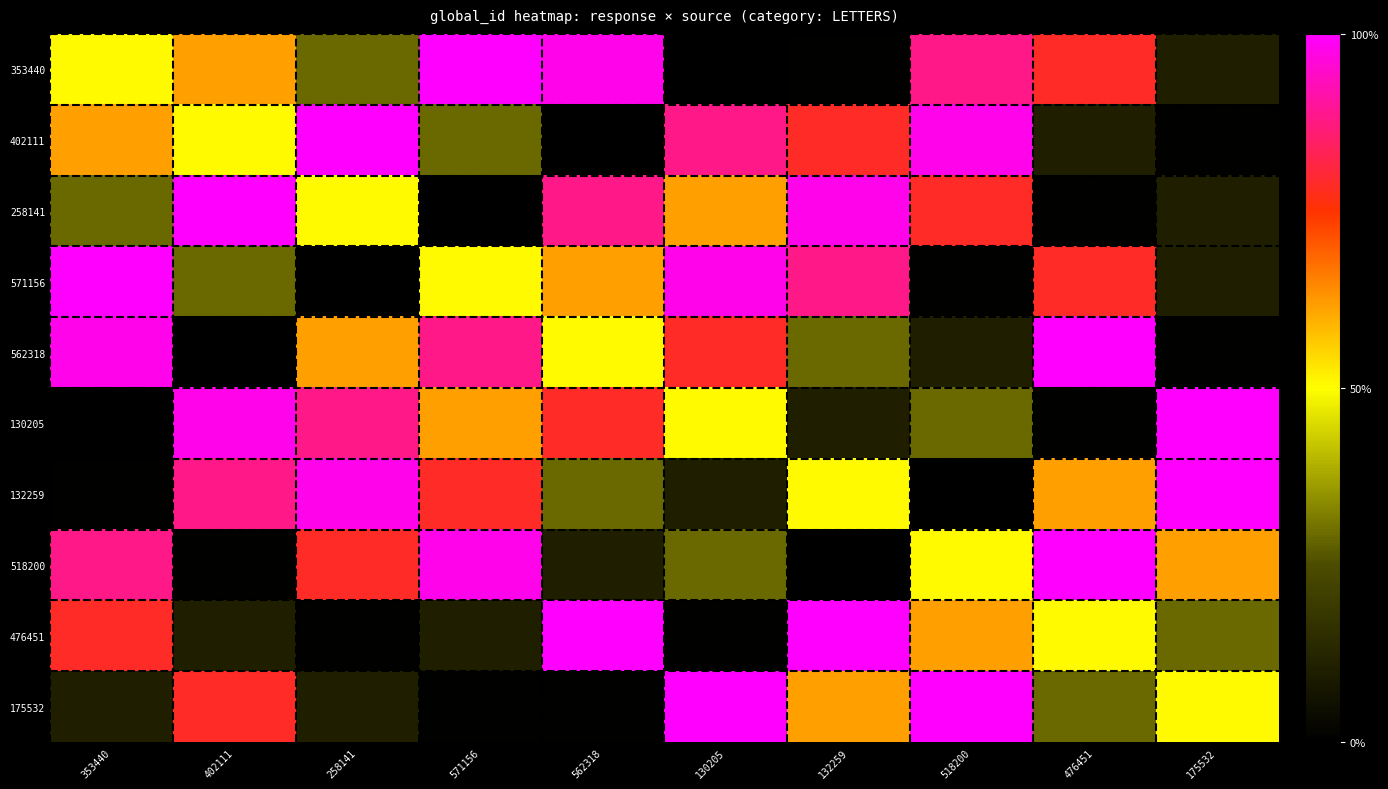

Reading left to right, transcribe all the data shown in this chart.

353440: 353440=353440	402111=402111	258141=258141	571156=571156	562318=562318	130205=130205	132259=132259	518200=518200	476451=476451	175532=175532
402111: 353440=402111	402111=353440	258141=571156	571156=258141	562318=130205	130205=518200	132259=476451	518200=562318	476451=175532	175532=132259
258141: 353440=258141	402111=571156	258141=353440	571156=130205	562318=518200	130205=402111	132259=562318	518200=476451	476451=132259	175532=175532
571156: 353440=571156	402111=258141	258141=130205	571156=353440	562318=402111	130205=562318	132259=518200	518200=132259	476451=476451	175532=175532
562318: 353440=562318	402111=130205	258141=402111	571156=518200	562318=353440	130205=476451	132259=258141	518200=175532	476451=571156	175532=132259
130205: 353440=130205	402111=562318	258141=518200	571156=402111	562318=476451	130205=353440	132259=175532	518200=258141	476451=132259	175532=571156
132259: 353440=132259	402111=518200	258141=562318	571156=476451	562318=258141	130205=175532	132259=353440	518200=130205	476451=402111	175532=571156
518200: 353440=518200	402111=132259	258141=476451	571156=562318	562318=175532	130205=258141	132259=130205	518200=353440	476451=571156	175532=402111
476451: 353440=476451	402111=175532	258141=132259	571156=175532	562318=571156	130205=132259	132259=571156	518200=402111	476451=353440	175532=258141
175532: 353440=175532	402111=476451	258141=175532	571156=132259	562318=132259	130205=571156	132259=402111	518200=571156	476451=258141	175532=353440